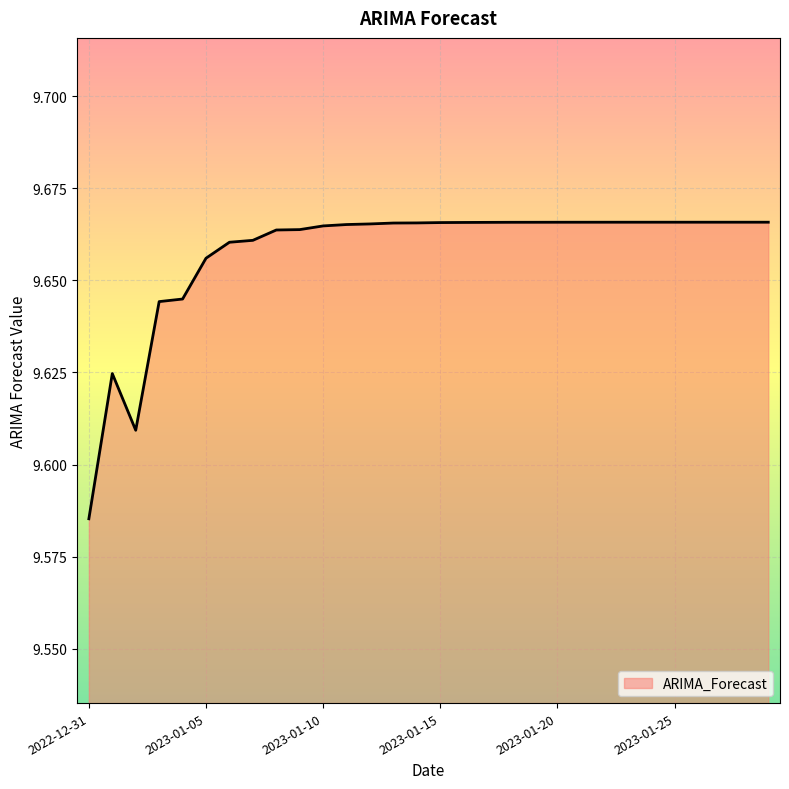

Reading left to right, transcribe all the data shown in this chart.

9.6	9.6	9.6	9.6	9.6	9.7	9.7	9.7	9.7	9.7	9.7	9.7	9.7	9.7	9.7	9.7	9.7	9.7	9.7	9.7	9.7	9.7	9.7	9.7	9.7	9.7	9.7	9.7	9.7	9.7